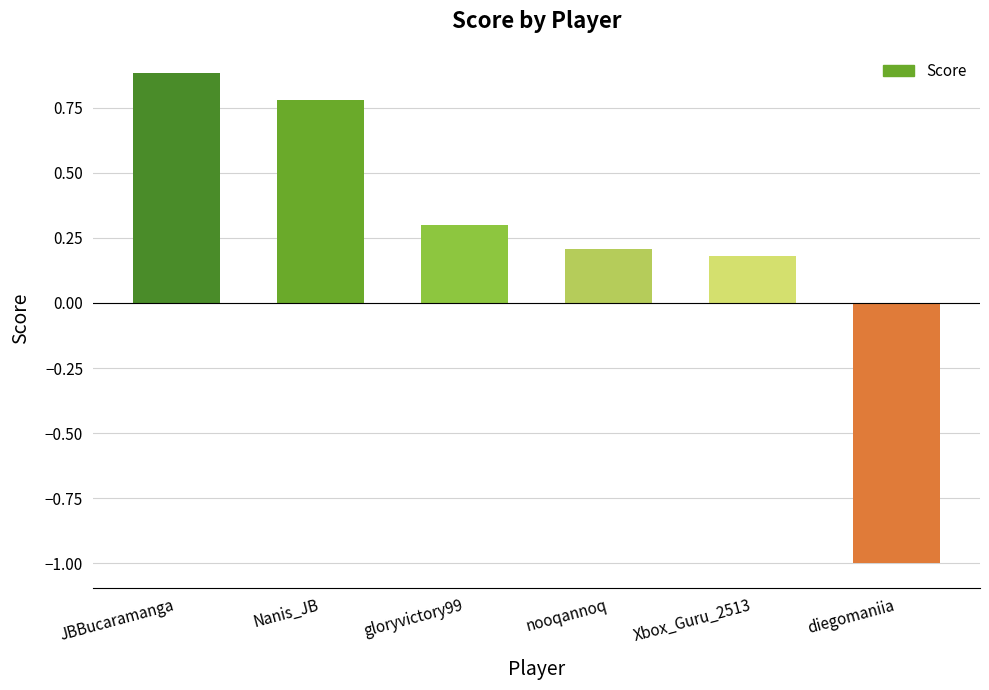

What position from the left is Xbox_Guru_2513?

5